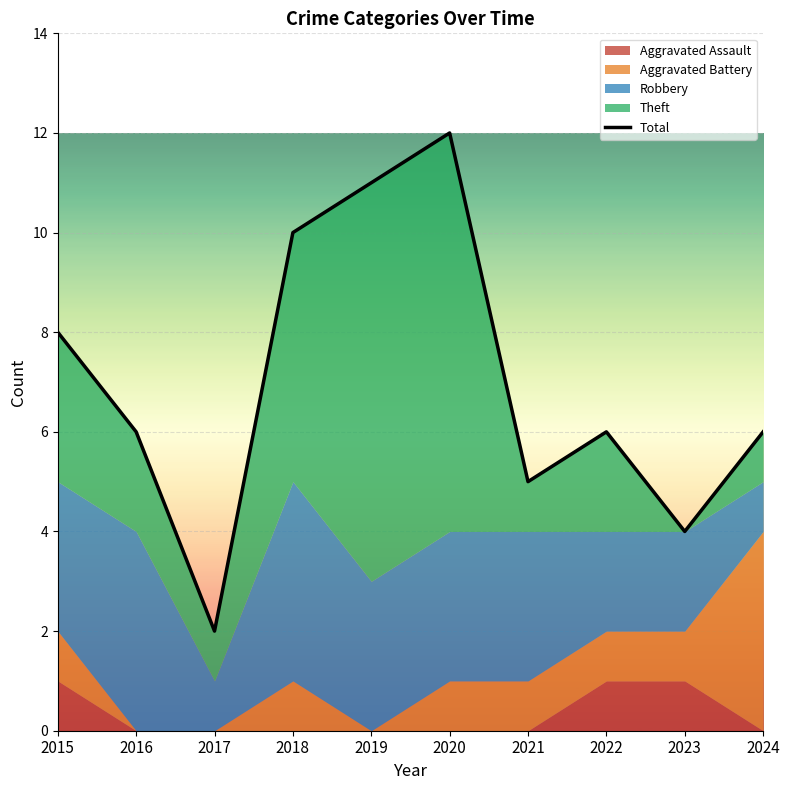

Read the value at 2015, to the nearest 10.

10